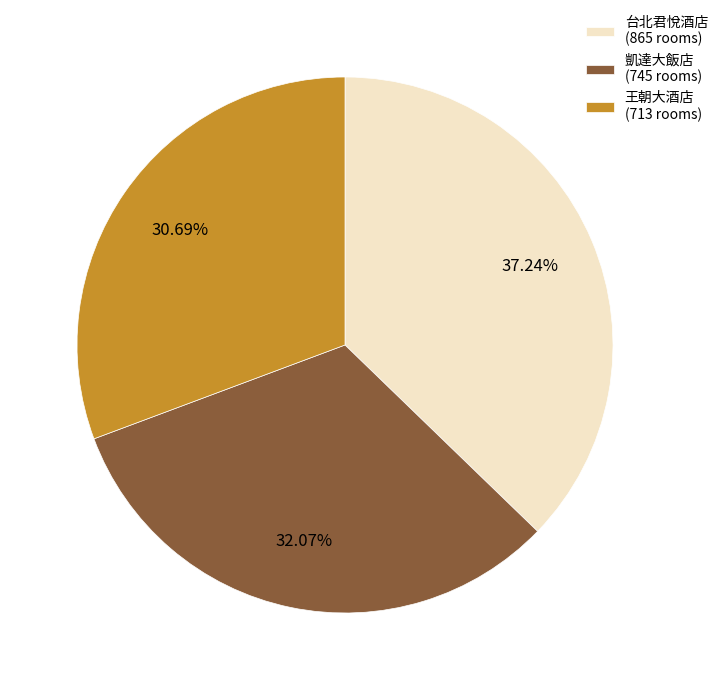

Is there a majority slice in this chart?

No